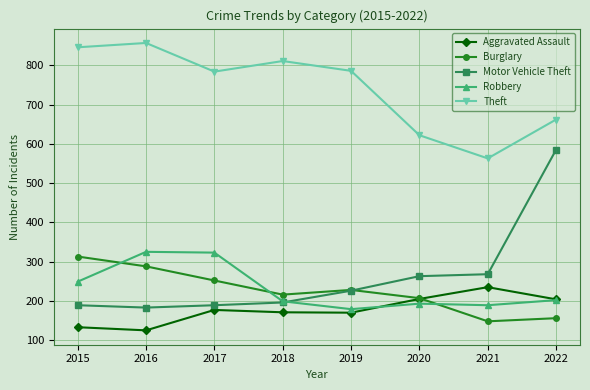

Which series has the widest spread of values?

Motor Vehicle Theft